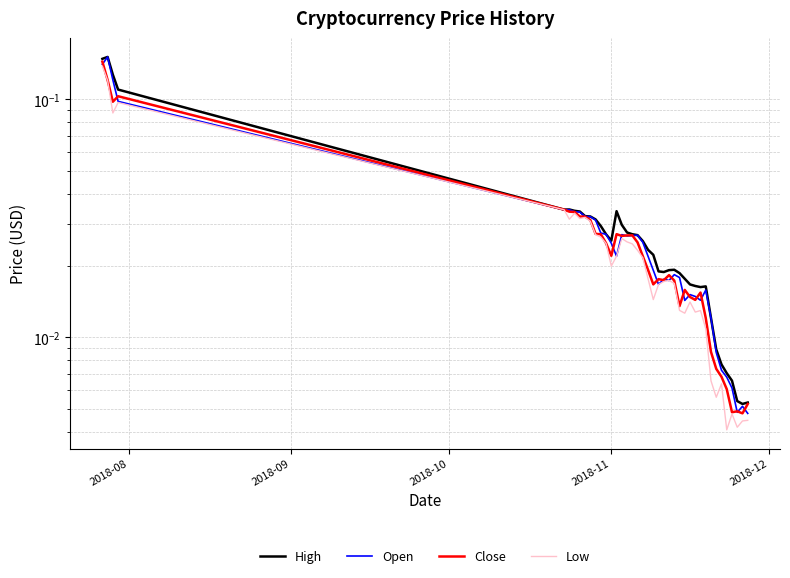

How many lines are shown in the chart?

4